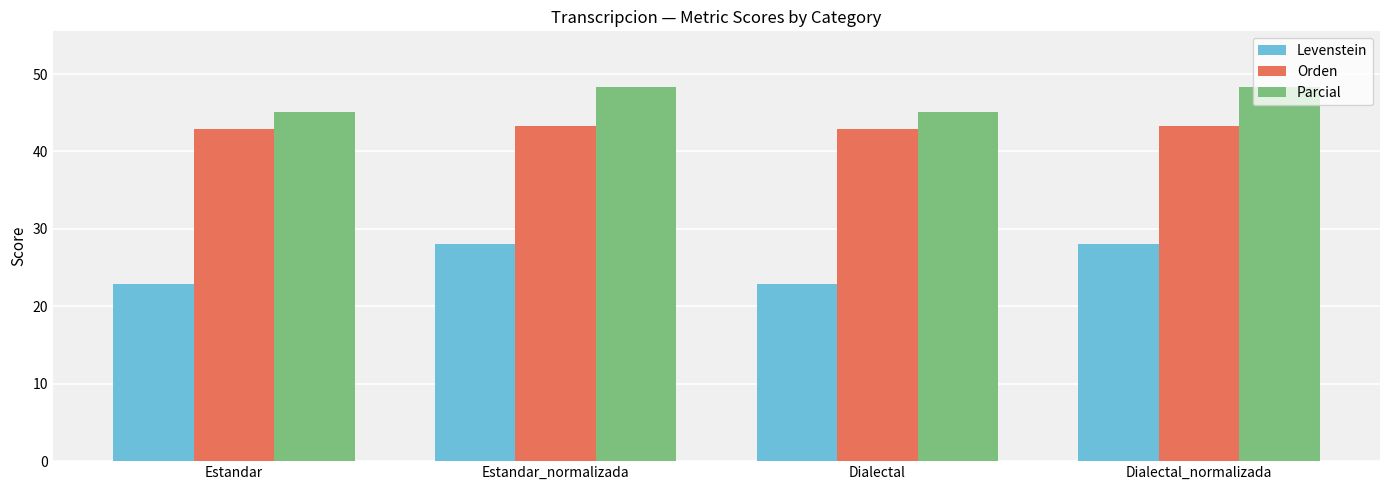

What is the sum of all Parcial values?

186.9